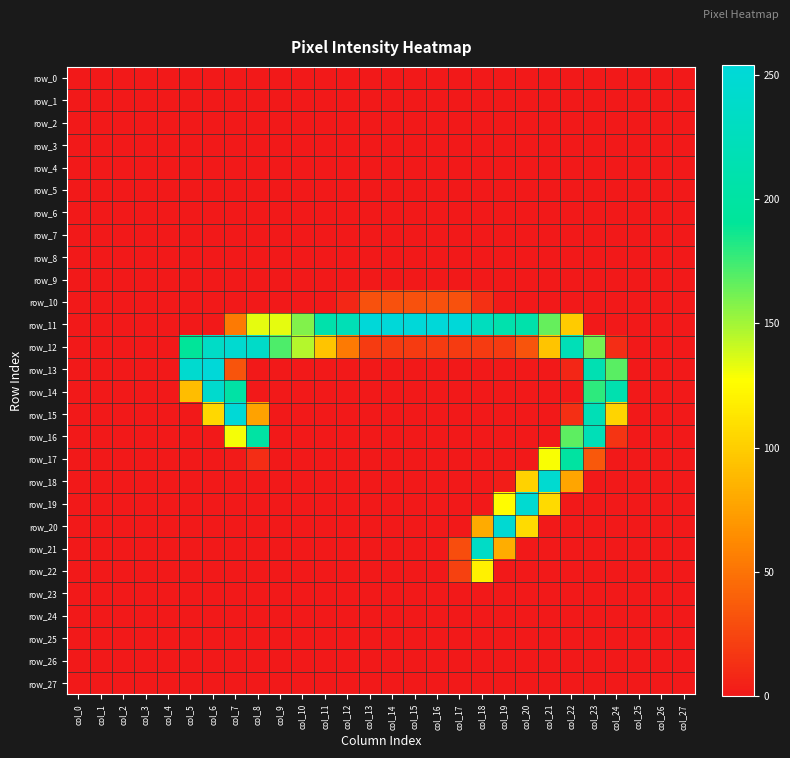

Reading left to right, what are all the values shown in this chart?

row_0: col_0=0	col_1=0	col_2=0	col_3=0	col_4=0	col_5=0	col_6=0	col_7=0	col_8=0	col_9=0	col_10=0	col_11=0	col_12=0	col_13=0	col_14=0	col_15=0	col_16=0	col_17=0	col_18=0	col_19=0	col_20=0	col_21=0	col_22=0	col_23=0	col_24=0	col_25=0	col_26=0	col_27=0
row_1: col_0=0	col_1=0	col_2=0	col_3=0	col_4=0	col_5=0	col_6=0	col_7=0	col_8=0	col_9=0	col_10=0	col_11=0	col_12=0	col_13=0	col_14=0	col_15=0	col_16=0	col_17=0	col_18=0	col_19=0	col_20=0	col_21=0	col_22=0	col_23=0	col_24=0	col_25=0	col_26=0	col_27=0
row_2: col_0=0	col_1=0	col_2=0	col_3=0	col_4=0	col_5=0	col_6=0	col_7=0	col_8=0	col_9=0	col_10=0	col_11=0	col_12=0	col_13=0	col_14=0	col_15=0	col_16=0	col_17=0	col_18=0	col_19=0	col_20=0	col_21=0	col_22=0	col_23=0	col_24=0	col_25=0	col_26=0	col_27=0
row_3: col_0=0	col_1=0	col_2=0	col_3=0	col_4=0	col_5=0	col_6=0	col_7=0	col_8=0	col_9=0	col_10=0	col_11=0	col_12=0	col_13=0	col_14=0	col_15=0	col_16=0	col_17=0	col_18=0	col_19=0	col_20=0	col_21=0	col_22=0	col_23=0	col_24=0	col_25=0	col_26=0	col_27=0
row_4: col_0=0	col_1=0	col_2=0	col_3=0	col_4=0	col_5=0	col_6=0	col_7=0	col_8=0	col_9=0	col_10=0	col_11=0	col_12=0	col_13=0	col_14=0	col_15=0	col_16=0	col_17=0	col_18=0	col_19=0	col_20=0	col_21=0	col_22=0	col_23=0	col_24=0	col_25=0	col_26=0	col_27=0
row_5: col_0=0	col_1=0	col_2=0	col_3=0	col_4=0	col_5=0	col_6=0	col_7=0	col_8=0	col_9=0	col_10=0	col_11=0	col_12=0	col_13=0	col_14=0	col_15=0	col_16=0	col_17=0	col_18=0	col_19=0	col_20=0	col_21=0	col_22=0	col_23=0	col_24=0	col_25=0	col_26=0	col_27=0
row_6: col_0=0	col_1=0	col_2=0	col_3=0	col_4=0	col_5=0	col_6=0	col_7=0	col_8=0	col_9=0	col_10=0	col_11=0	col_12=0	col_13=0	col_14=0	col_15=0	col_16=0	col_17=0	col_18=0	col_19=0	col_20=0	col_21=0	col_22=0	col_23=0	col_24=0	col_25=0	col_26=0	col_27=0
row_7: col_0=0	col_1=0	col_2=0	col_3=0	col_4=0	col_5=0	col_6=0	col_7=0	col_8=0	col_9=0	col_10=0	col_11=0	col_12=0	col_13=0	col_14=0	col_15=0	col_16=0	col_17=0	col_18=0	col_19=0	col_20=0	col_21=0	col_22=0	col_23=0	col_24=0	col_25=0	col_26=0	col_27=0
row_8: col_0=0	col_1=0	col_2=0	col_3=0	col_4=0	col_5=0	col_6=0	col_7=0	col_8=0	col_9=0	col_10=0	col_11=0	col_12=0	col_13=0	col_14=0	col_15=0	col_16=0	col_17=0	col_18=0	col_19=0	col_20=0	col_21=0	col_22=0	col_23=0	col_24=0	col_25=0	col_26=0	col_27=0
row_9: col_0=0	col_1=0	col_2=0	col_3=0	col_4=0	col_5=0	col_6=0	col_7=0	col_8=0	col_9=0	col_10=0	col_11=0	col_12=0	col_13=0	col_14=0	col_15=0	col_16=0	col_17=0	col_18=0	col_19=0	col_20=0	col_21=0	col_22=0	col_23=0	col_24=0	col_25=0	col_26=0	col_27=0
row_10: col_0=0	col_1=0	col_2=0	col_3=0	col_4=0	col_5=0	col_6=0	col_7=0	col_8=0	col_9=0	col_10=0	col_11=0	col_12=8	col_13=31	col_14=31	col_15=31	col_16=31	col_17=31	col_18=13	col_19=1	col_20=0	col_21=0	col_22=0	col_23=0	col_24=0	col_25=0	col_26=0	col_27=0
row_11: col_0=0	col_1=0	col_2=0	col_3=0	col_4=0	col_5=0	col_6=0	col_7=54	col_8=133	col_9=133	col_10=158	col_11=209	col_12=220	col_13=254	col_14=254	col_15=254	col_16=254	col_17=254	col_18=228	col_19=211	col_20=209	col_21=165	col_22=99	col_23=0	col_24=0	col_25=0	col_26=0	col_27=0
row_12: col_0=0	col_1=0	col_2=0	col_3=0	col_4=0	col_5=191	col_6=236	col_7=246	col_8=238	col_9=171	col_10=145	col_11=95	col_12=54	col_13=19	col_14=19	col_15=19	col_16=19	col_17=19	col_18=19	col_19=19	col_20=33	col_21=95	col_22=221	col_23=161	col_24=11	col_25=0	col_26=0	col_27=0
row_13: col_0=0	col_1=0	col_2=0	col_3=0	col_4=0	col_5=245	col_6=254	col_7=33	col_8=0	col_9=0	col_10=0	col_11=0	col_12=0	col_13=0	col_14=0	col_15=0	col_16=0	col_17=0	col_18=0	col_19=0	col_20=0	col_21=0	col_22=7	col_23=216	col_24=168	col_25=0	col_26=0	col_27=0
row_14: col_0=0	col_1=0	col_2=0	col_3=0	col_4=0	col_5=91	col_6=243	col_7=203	col_8=0	col_9=0	col_10=0	col_11=0	col_12=0	col_13=0	col_14=0	col_15=0	col_16=0	col_17=0	col_18=0	col_19=0	col_20=0	col_21=0	col_22=0	col_23=179	col_24=213	col_25=0	col_26=0	col_27=0
row_15: col_0=0	col_1=0	col_2=0	col_3=0	col_4=0	col_5=0	col_6=106	col_7=252	col_8=76	col_9=0	col_10=0	col_11=0	col_12=0	col_13=0	col_14=0	col_15=0	col_16=0	col_17=0	col_18=0	col_19=0	col_20=0	col_21=0	col_22=12	col_23=220	col_24=104	col_25=0	col_26=0	col_27=0
row_16: col_0=0	col_1=0	col_2=0	col_3=0	col_4=0	col_5=0	col_6=0	col_7=129	col_8=201	col_9=0	col_10=0	col_11=0	col_12=0	col_13=0	col_14=0	col_15=0	col_16=0	col_17=0	col_18=0	col_19=0	col_20=0	col_21=0	col_22=167	col_23=221	col_24=15	col_25=0	col_26=0	col_27=0
row_17: col_0=0	col_1=0	col_2=0	col_3=0	col_4=0	col_5=0	col_6=0	col_7=1	col_8=11	col_9=0	col_10=0	col_11=0	col_12=0	col_13=0	col_14=0	col_15=0	col_16=0	col_17=0	col_18=0	col_19=0	col_20=0	col_21=128	col_22=199	col_23=35	col_24=0	col_25=0	col_26=0	col_27=0
row_18: col_0=0	col_1=0	col_2=0	col_3=0	col_4=0	col_5=0	col_6=0	col_7=0	col_8=0	col_9=0	col_10=0	col_11=0	col_12=0	col_13=0	col_14=0	col_15=0	col_16=0	col_17=0	col_18=0	col_19=2	col_20=103	col_21=246	col_22=78	col_23=0	col_24=0	col_25=0	col_26=0	col_27=0
row_19: col_0=0	col_1=0	col_2=0	col_3=0	col_4=0	col_5=0	col_6=0	col_7=0	col_8=0	col_9=0	col_10=0	col_11=0	col_12=0	col_13=0	col_14=0	col_15=0	col_16=0	col_17=0	col_18=0	col_19=126	col_20=247	col_21=107	col_22=0	col_23=0	col_24=0	col_25=0	col_26=0	col_27=0
row_20: col_0=0	col_1=0	col_2=0	col_3=0	col_4=0	col_5=0	col_6=0	col_7=0	col_8=0	col_9=0	col_10=0	col_11=0	col_12=0	col_13=0	col_14=0	col_15=0	col_16=0	col_17=0	col_18=81	col_19=248	col_20=108	col_21=0	col_22=0	col_23=0	col_24=0	col_25=0	col_26=0	col_27=0
row_21: col_0=0	col_1=0	col_2=0	col_3=0	col_4=0	col_5=0	col_6=0	col_7=0	col_8=0	col_9=0	col_10=0	col_11=0	col_12=0	col_13=0	col_14=0	col_15=0	col_16=0	col_17=29	col_18=236	col_19=82	col_20=0	col_21=0	col_22=0	col_23=0	col_24=0	col_25=0	col_26=0	col_27=0
row_22: col_0=0	col_1=0	col_2=0	col_3=0	col_4=0	col_5=0	col_6=0	col_7=0	col_8=0	col_9=0	col_10=0	col_11=0	col_12=0	col_13=0	col_14=0	col_15=0	col_16=0	col_17=22	col_18=120	col_19=0	col_20=0	col_21=0	col_22=0	col_23=0	col_24=0	col_25=0	col_26=0	col_27=0
row_23: col_0=0	col_1=0	col_2=0	col_3=0	col_4=0	col_5=0	col_6=0	col_7=0	col_8=0	col_9=0	col_10=0	col_11=0	col_12=0	col_13=0	col_14=0	col_15=0	col_16=0	col_17=0	col_18=0	col_19=0	col_20=0	col_21=0	col_22=0	col_23=0	col_24=0	col_25=0	col_26=0	col_27=0
row_24: col_0=0	col_1=0	col_2=0	col_3=0	col_4=0	col_5=0	col_6=0	col_7=0	col_8=0	col_9=0	col_10=0	col_11=0	col_12=0	col_13=0	col_14=0	col_15=0	col_16=0	col_17=0	col_18=0	col_19=0	col_20=0	col_21=0	col_22=0	col_23=0	col_24=0	col_25=0	col_26=0	col_27=0
row_25: col_0=0	col_1=0	col_2=0	col_3=0	col_4=0	col_5=0	col_6=0	col_7=0	col_8=0	col_9=0	col_10=0	col_11=0	col_12=0	col_13=0	col_14=0	col_15=0	col_16=0	col_17=0	col_18=0	col_19=0	col_20=0	col_21=0	col_22=0	col_23=0	col_24=0	col_25=0	col_26=0	col_27=0
row_26: col_0=0	col_1=0	col_2=0	col_3=0	col_4=0	col_5=0	col_6=0	col_7=0	col_8=0	col_9=0	col_10=0	col_11=0	col_12=0	col_13=0	col_14=0	col_15=0	col_16=0	col_17=0	col_18=0	col_19=0	col_20=0	col_21=0	col_22=0	col_23=0	col_24=0	col_25=0	col_26=0	col_27=0
row_27: col_0=0	col_1=0	col_2=0	col_3=0	col_4=0	col_5=0	col_6=0	col_7=0	col_8=0	col_9=0	col_10=0	col_11=0	col_12=0	col_13=0	col_14=0	col_15=0	col_16=0	col_17=0	col_18=0	col_19=0	col_20=0	col_21=0	col_22=0	col_23=0	col_24=0	col_25=0	col_26=0	col_27=0